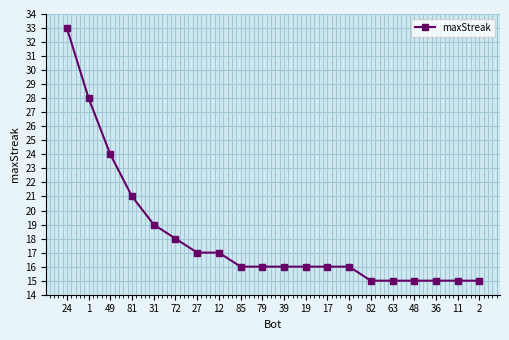

What is the maximum value shown in the chart?

33